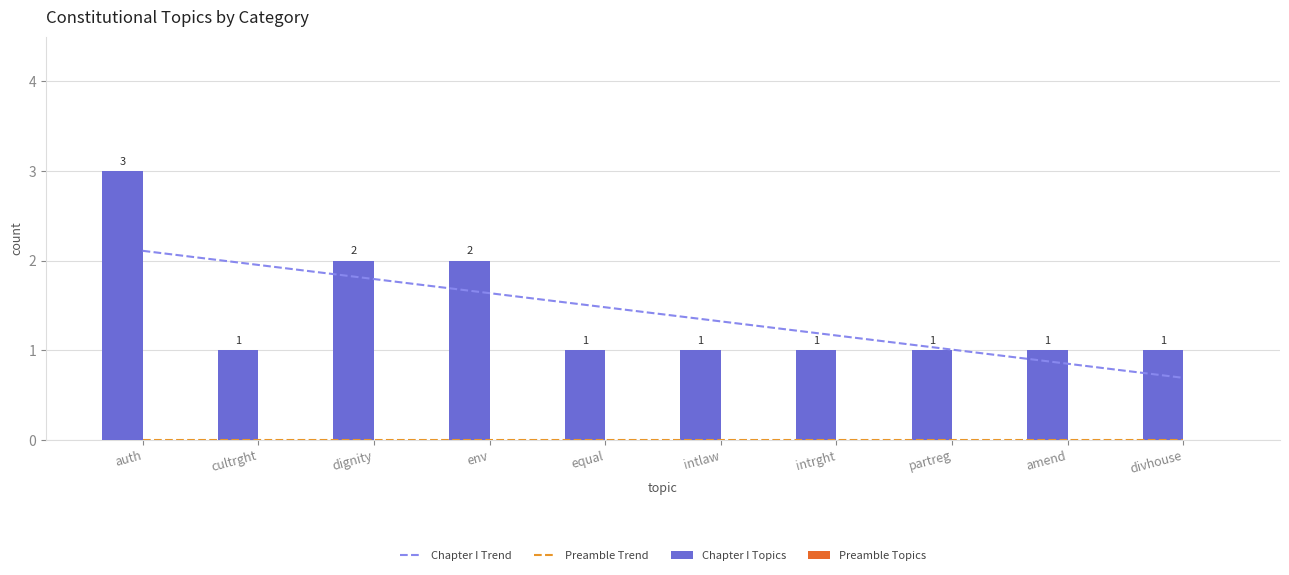

Count the Chapter I Topics values in the range 1 to 2.

9